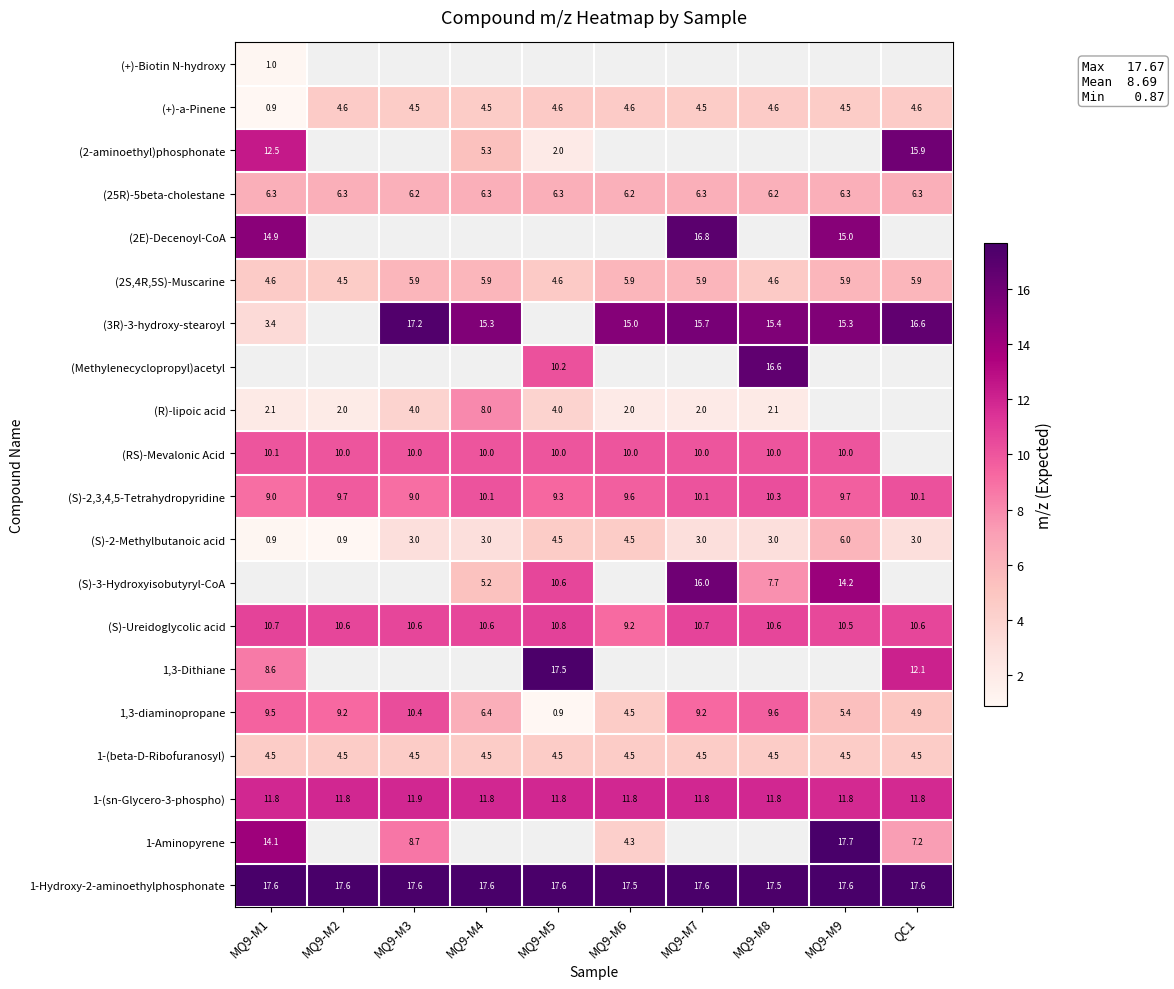

List the series in order of their peak value, highest first.

(Methylenecyclopropyl)acetyl, (S)-3-Hydroxyisobutyryl-CoA, 1-Aminopyrene, 1-Hydroxy-2-aminoethylphosphonate, 1,3-Dithiane, (3R)-3-hydroxy-stearoyl, (2E)-Decenoyl-CoA, (2-aminoethyl)phosphonate, 1-(sn-Glycero-3-phospho), (S)-Ureidoglycolic acid, 1,3-diaminopropane, (S)-2,3,4,5-Tetrahydropyridine, (RS)-Mevalonic Acid, (R)-lipoic acid, (25R)-5beta-cholestane, (S)-2-Methylbutanoic acid, (2S,4R,5S)-Muscarine, (+)-a-Pinene, 1-(beta-D-Ribofuranosyl), (+)-Biotin N-hydroxy